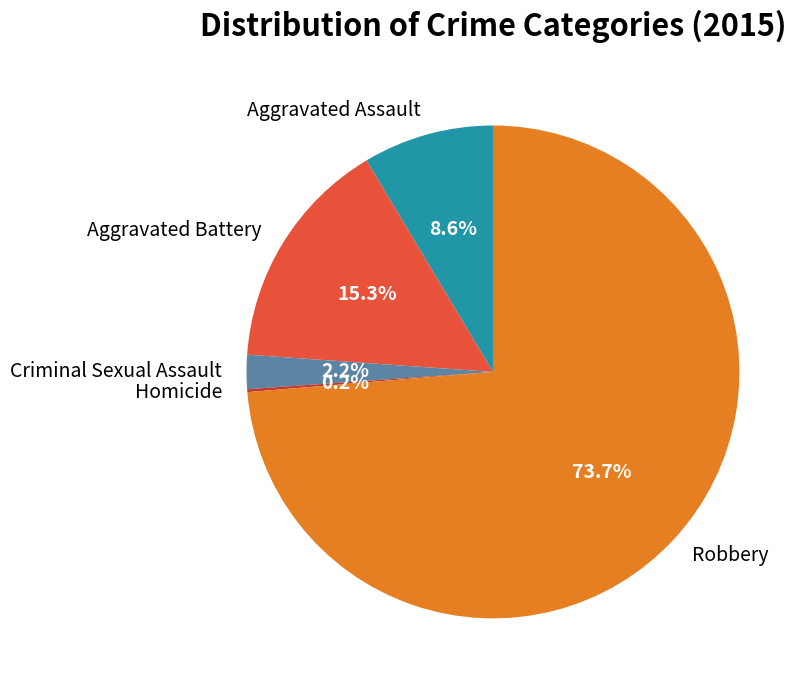

Do Robbery and Criminal Sexual Assault together represent more than half of the pie?

Yes